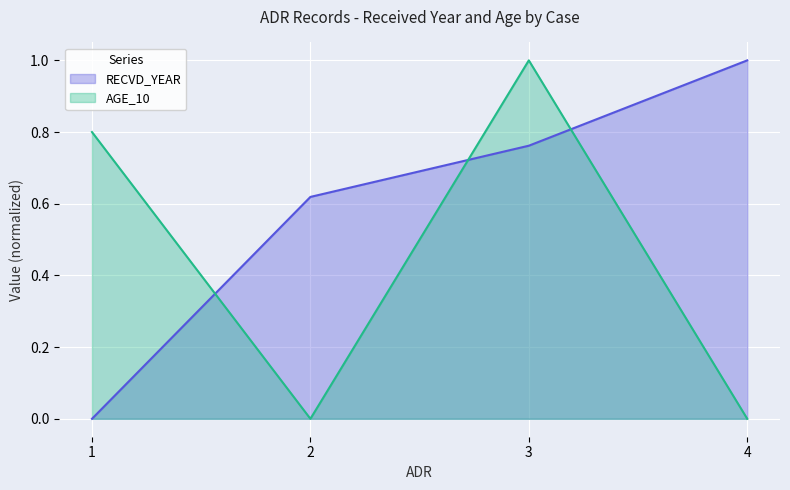

How many categories are shown in the chart?

4